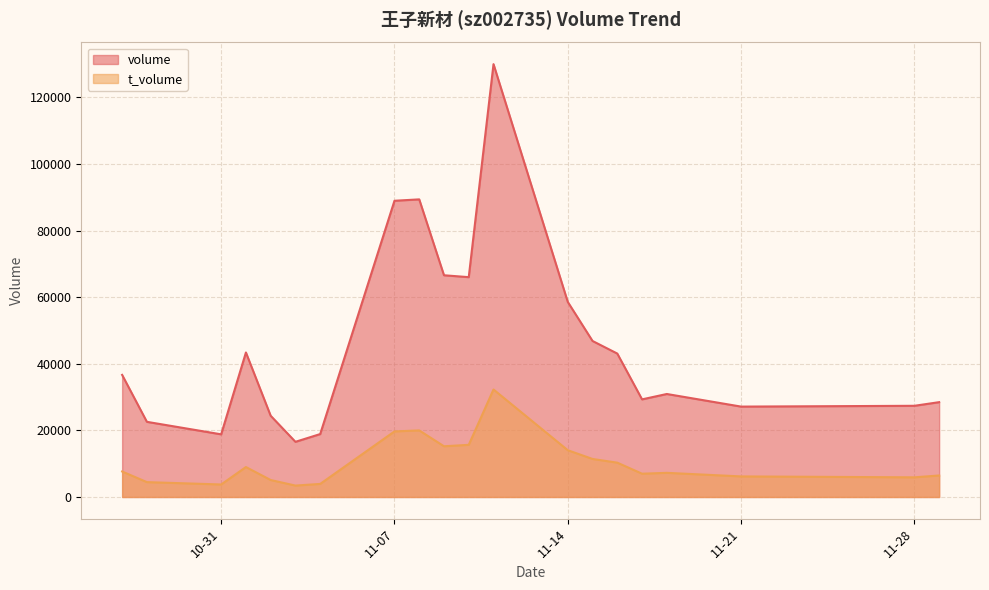

How many lines are shown in the chart?

2